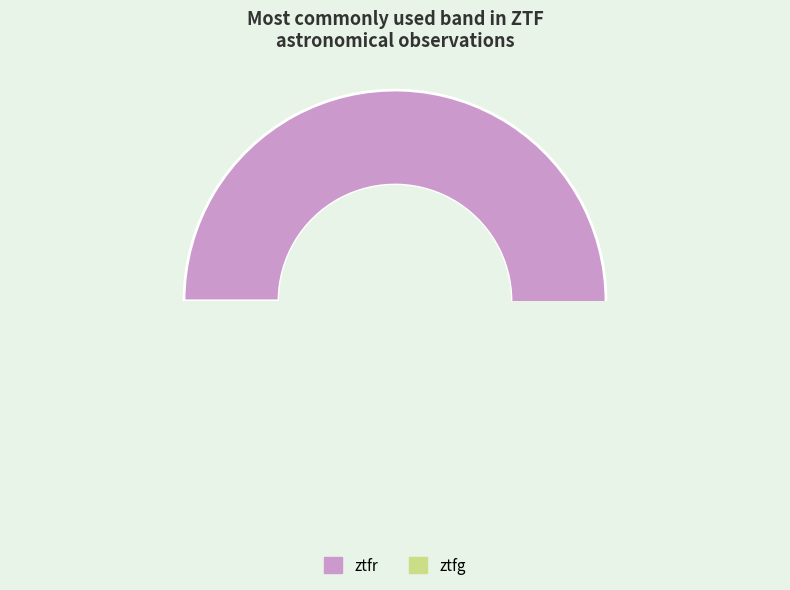

Do ztfg and ztfr together represent more than half of the pie?

Yes